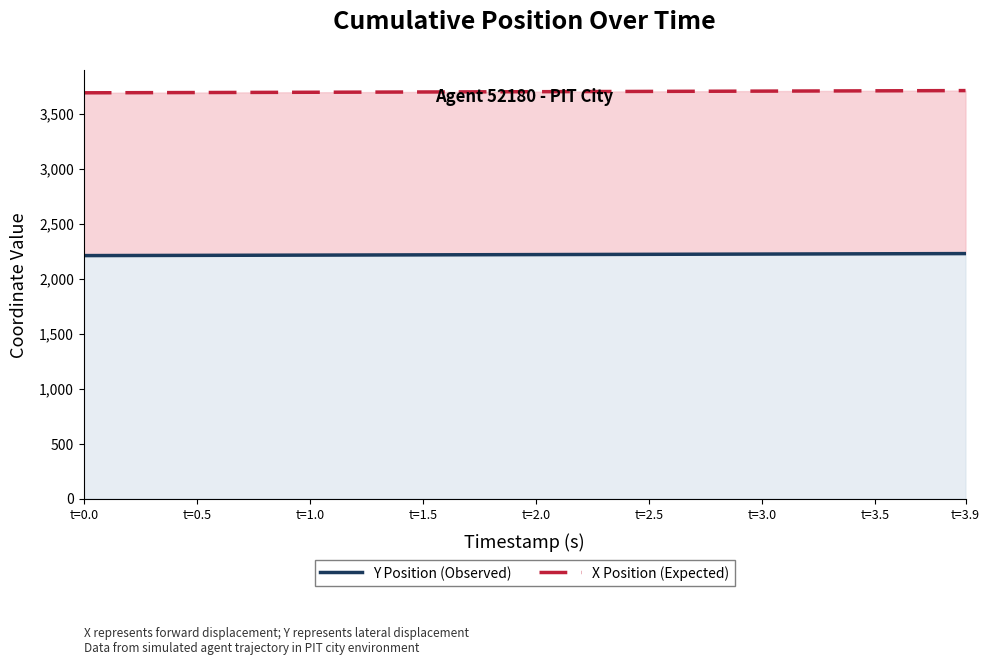

How many data points does each series have?

9